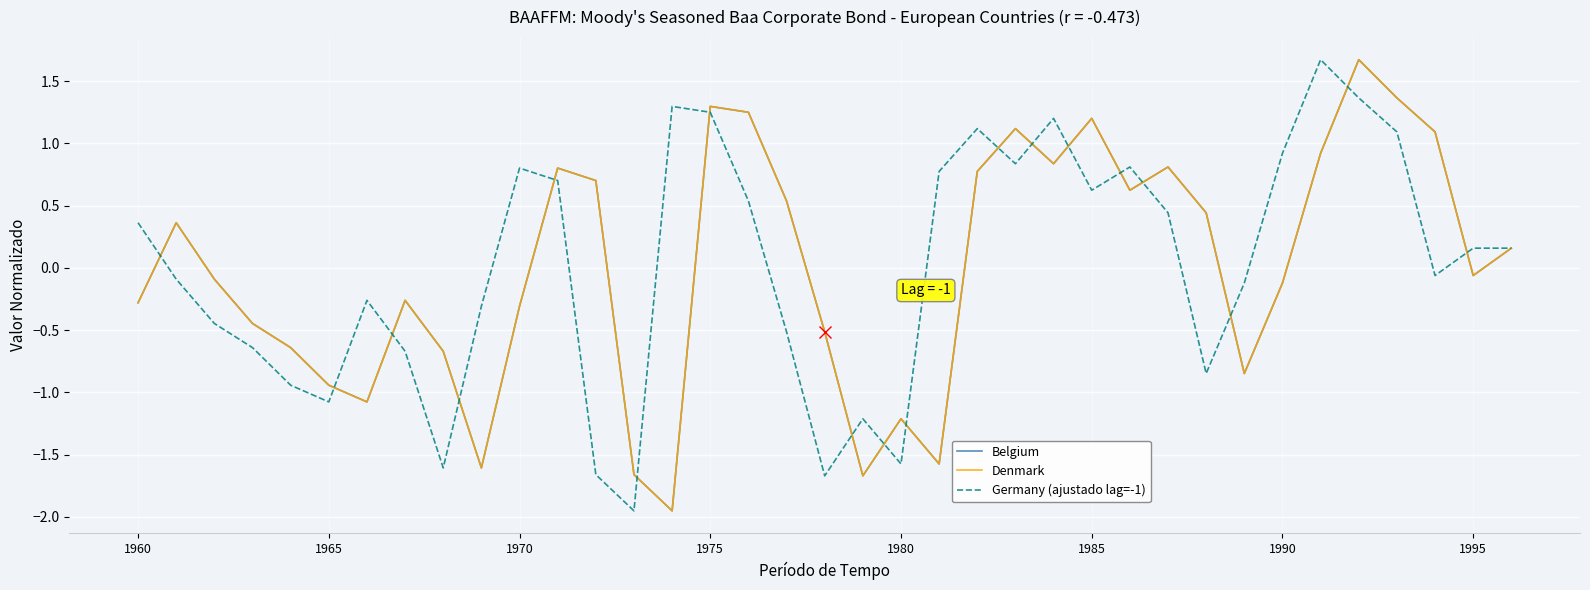

At which category is the sum across all series the highest?

32